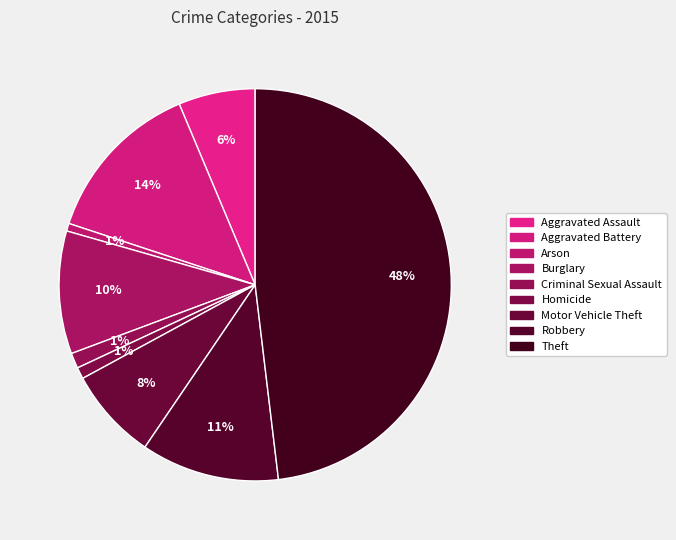

How many slices are in this pie chart?

9